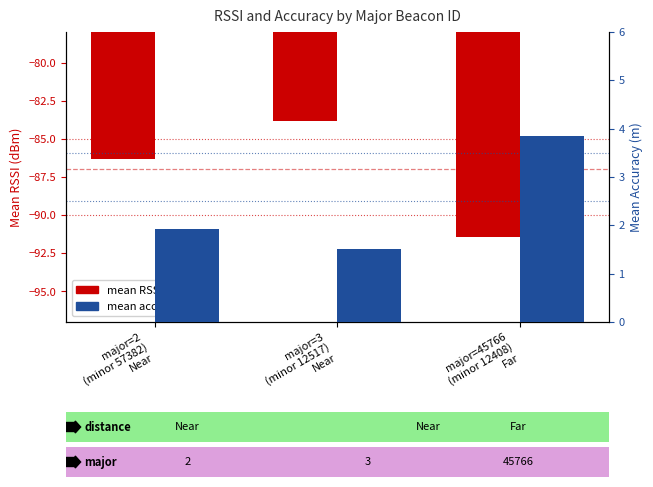

Rank the categories by mean accuracy (m) value from lowest to highest.

major=3
(minor 12517)
Near, major=2
(minor 57382)
Near, major=45766
(minor 12408)
Far